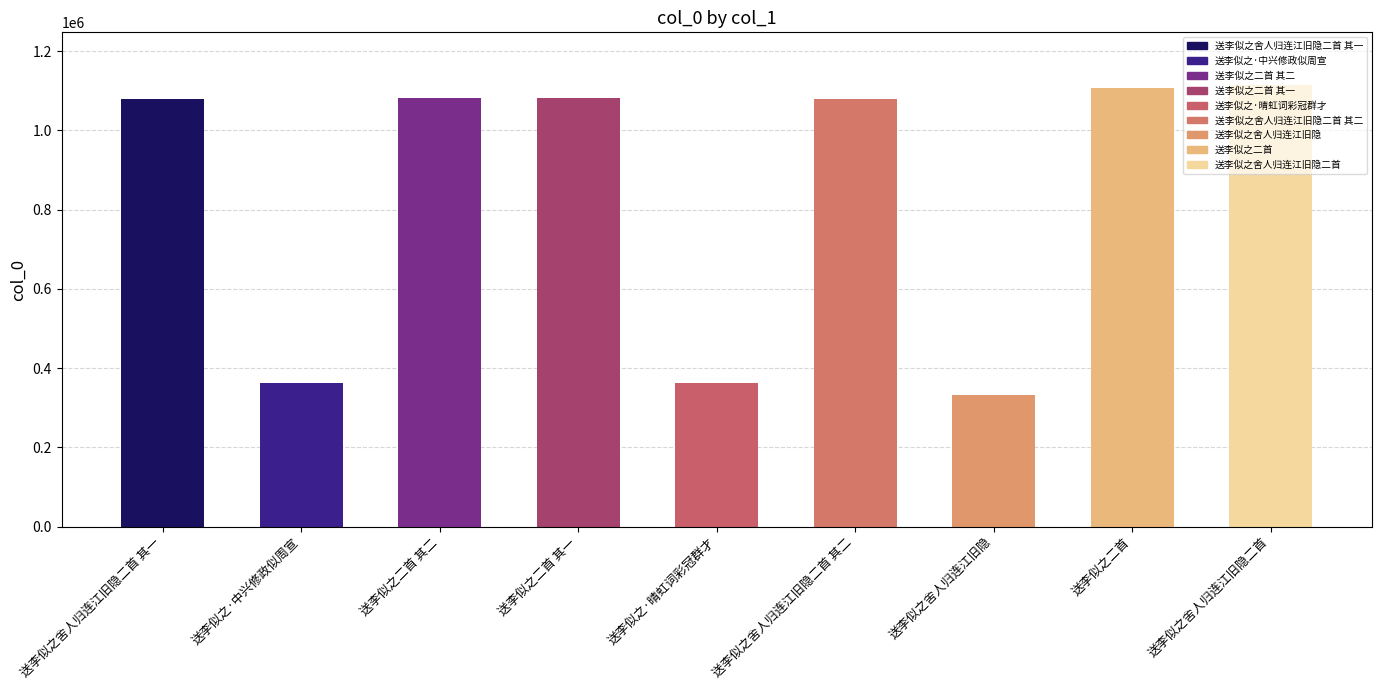

What is the sum of the values at 送李似之二首 其二 and 送李似之·中兴修政似周宣?

1445876